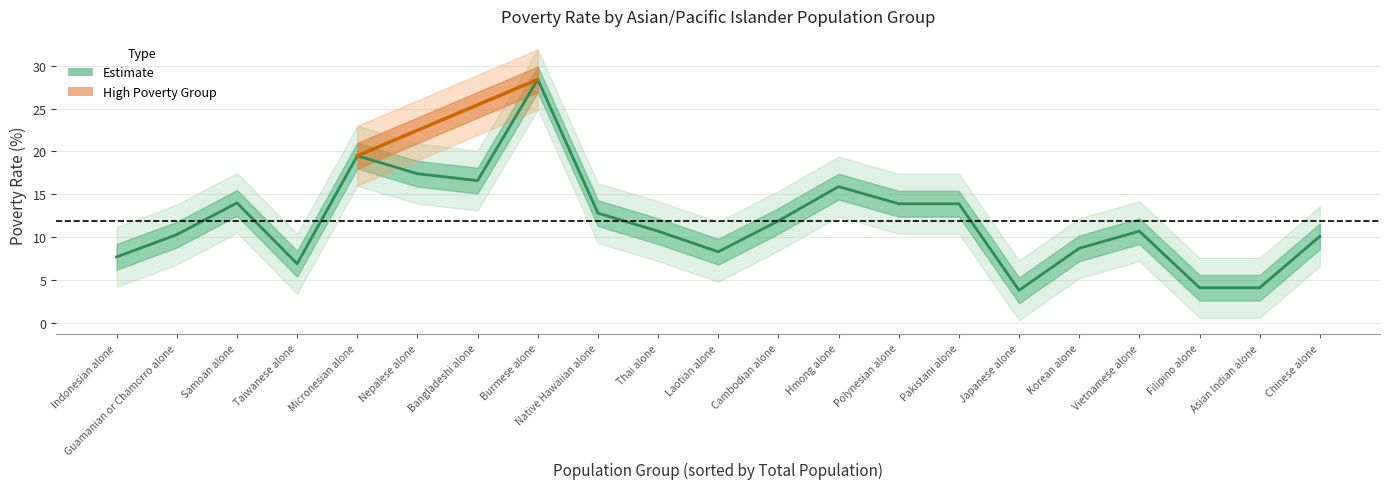

What is the smallest value displayed?

3.8